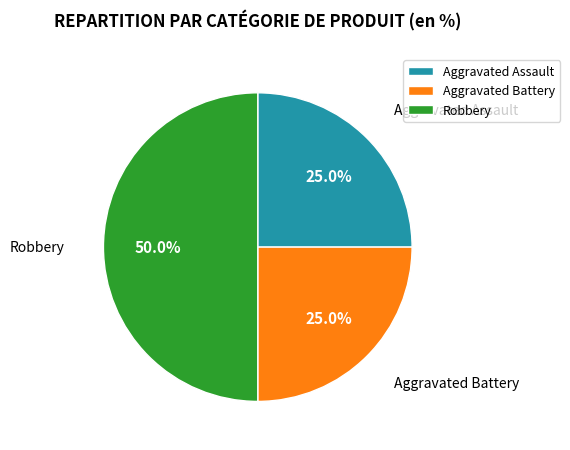

Between Robbery and Aggravated Assault, which is larger?

Robbery